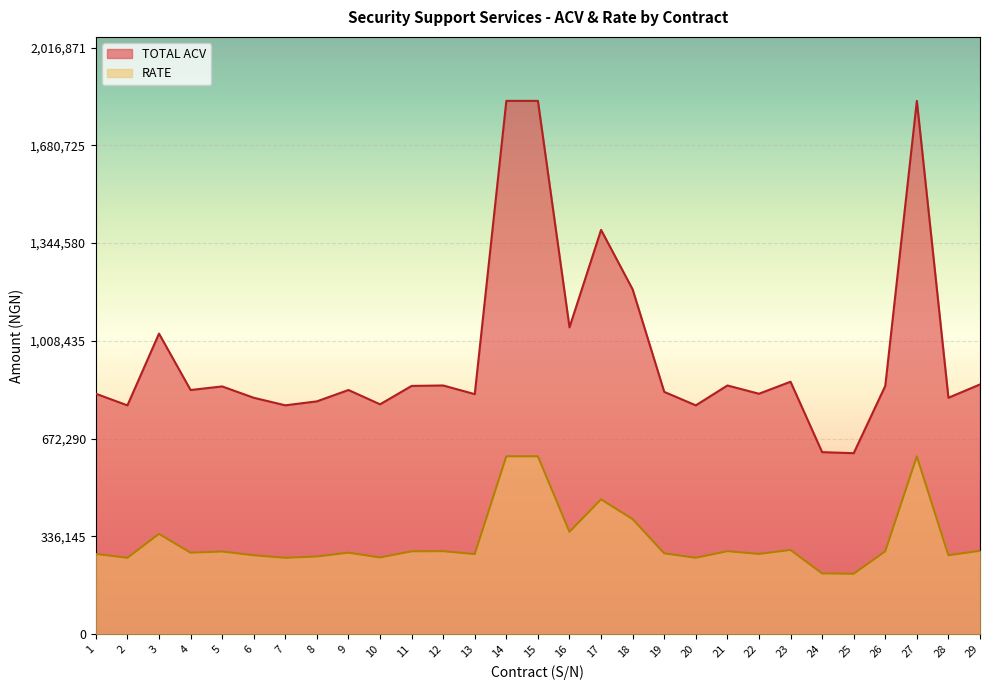

Which category has the lowest value in the TOTAL ACV series?

25